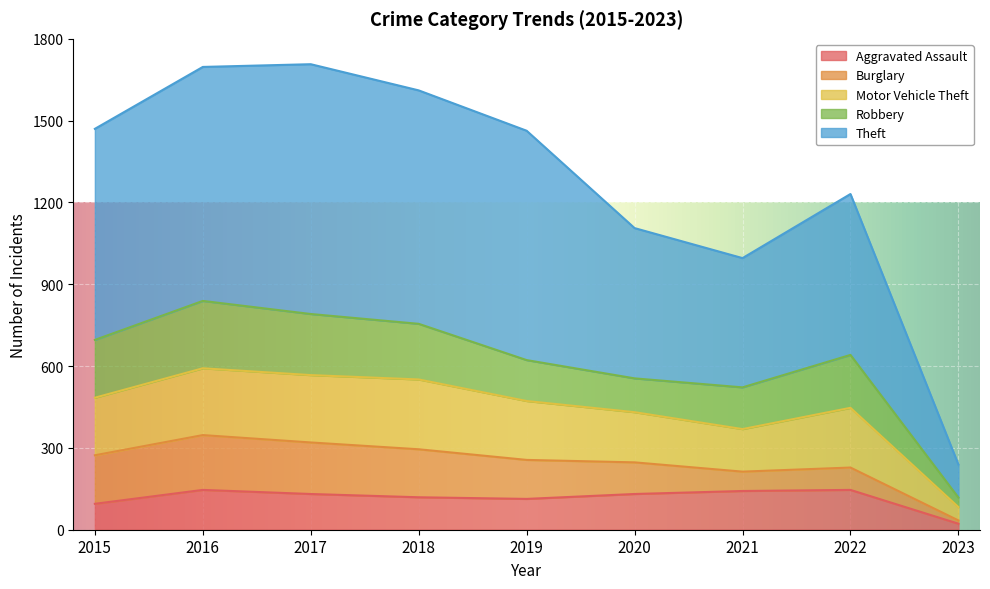

True or false: Theft and Motor Vehicle Theft intersect in this chart.

False